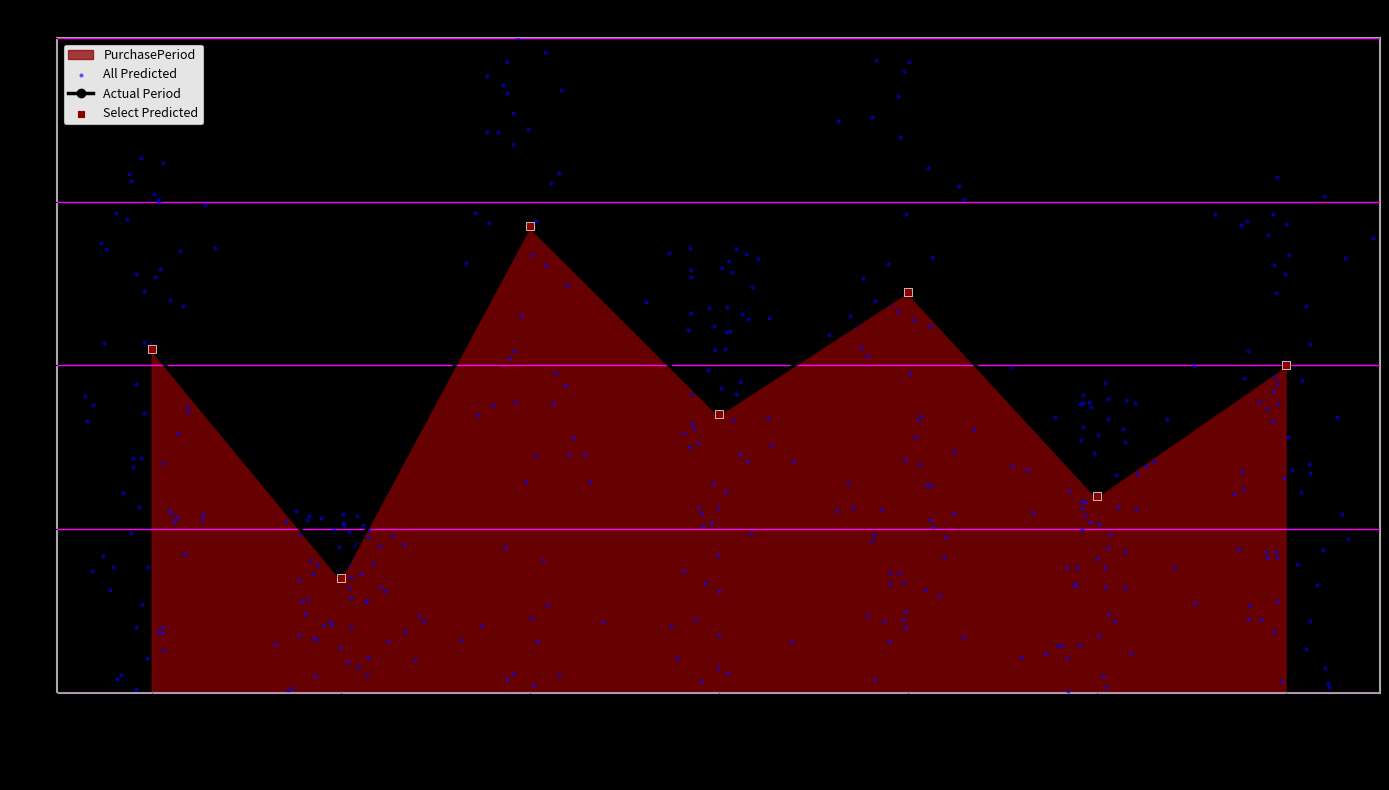

Between 2016-02-09 and 2016-05-02, which is larger?

2016-02-09